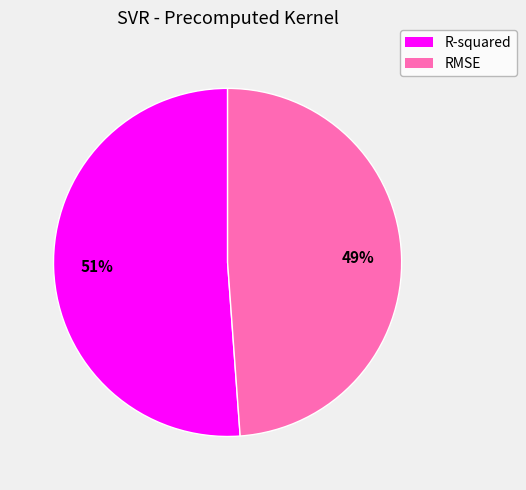

To the nearest percent, what is the average slice percentage?

50%